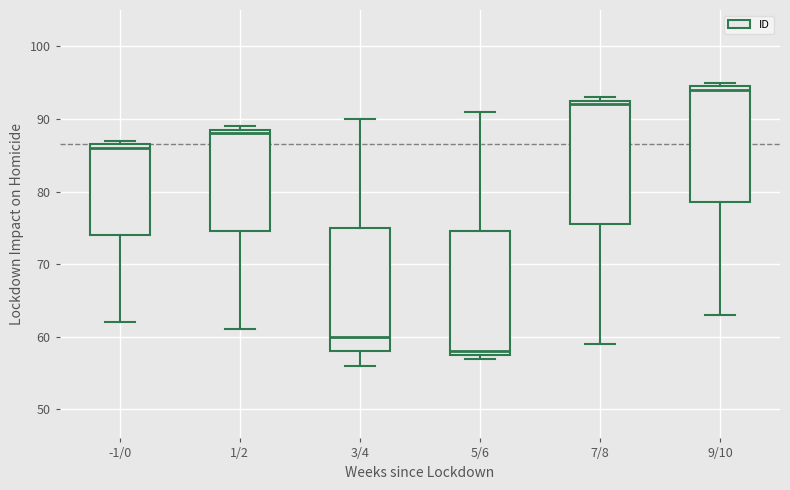

Reading left to right, read every box against the y-axis: the position of its median line, the range the box covers, and the ends of its whiskers. The values are not printed on the chart, so give them approximately, as read against the axis.

-1/0: median 86, box 74 to 87, whiskers 62 to 87 (just above the box's upper edge)
1/2: median 88, box 75 to 89, whiskers 61 to 89 (just above the box's upper edge)
3/4: median 60, box 58 to 75, whiskers 56 to 90
5/6: median 58 (just above the box's lower edge), box 58 to 75, whiskers 57 to 91
7/8: median 92, box 76 to 93, whiskers 59 to 93 (just above the box's upper edge)
9/10: median 94, box 79 to 95, whiskers 63 to 95 (just above the box's upper edge)